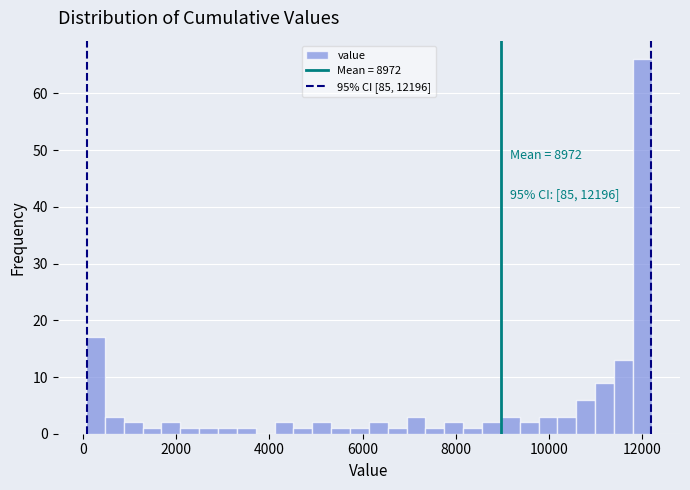

Around what value on the x-axis is the tallest bar? Give the approximate position of its centre, as read against the axis.

12000